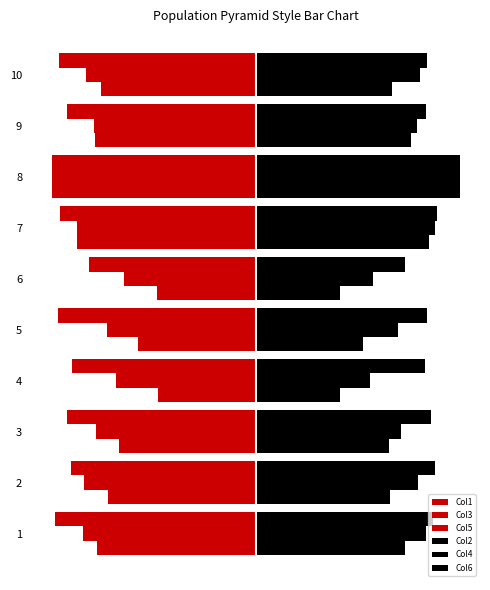

What is the maximum value for Col1?

-3.2